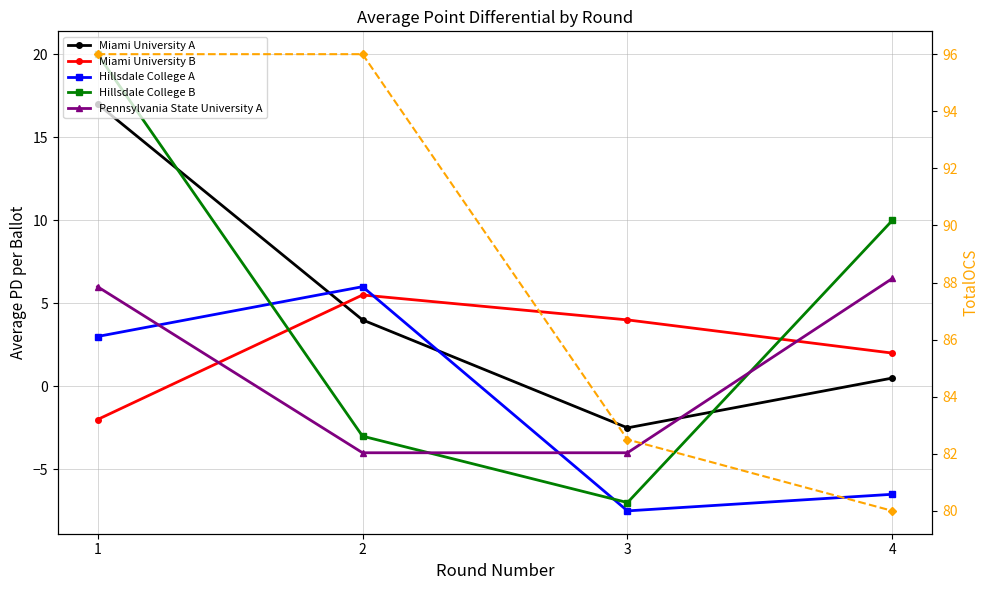

Which category has the lowest value in the Pennsylvania State University A series?

2